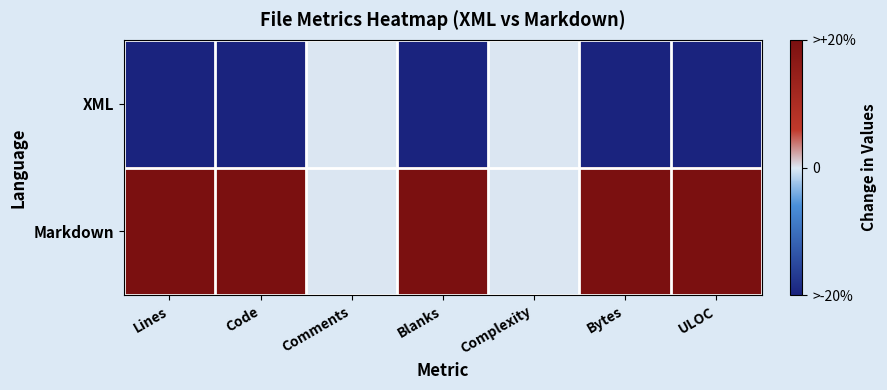

Between Complexity and Blanks, which is larger?

Complexity